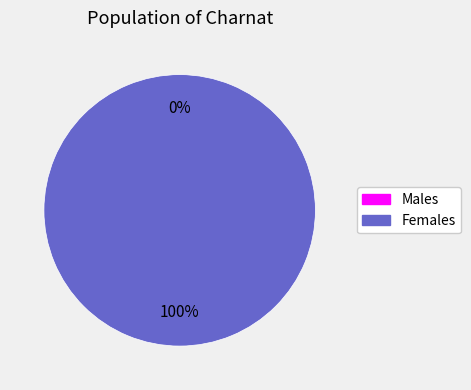

How many slices are in this pie chart?

2